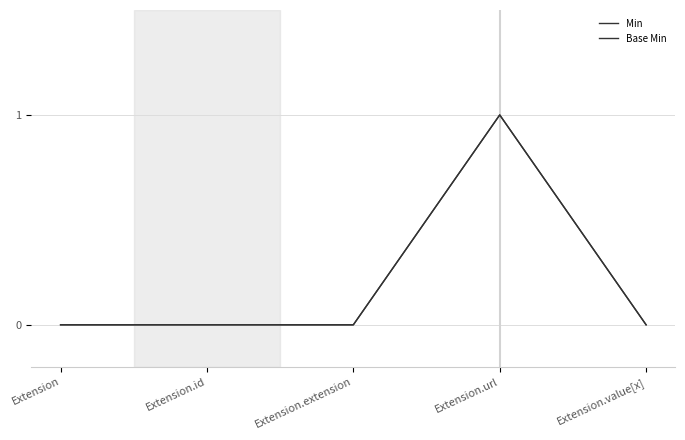

Does the chart display data point markers on the line(s)?

No